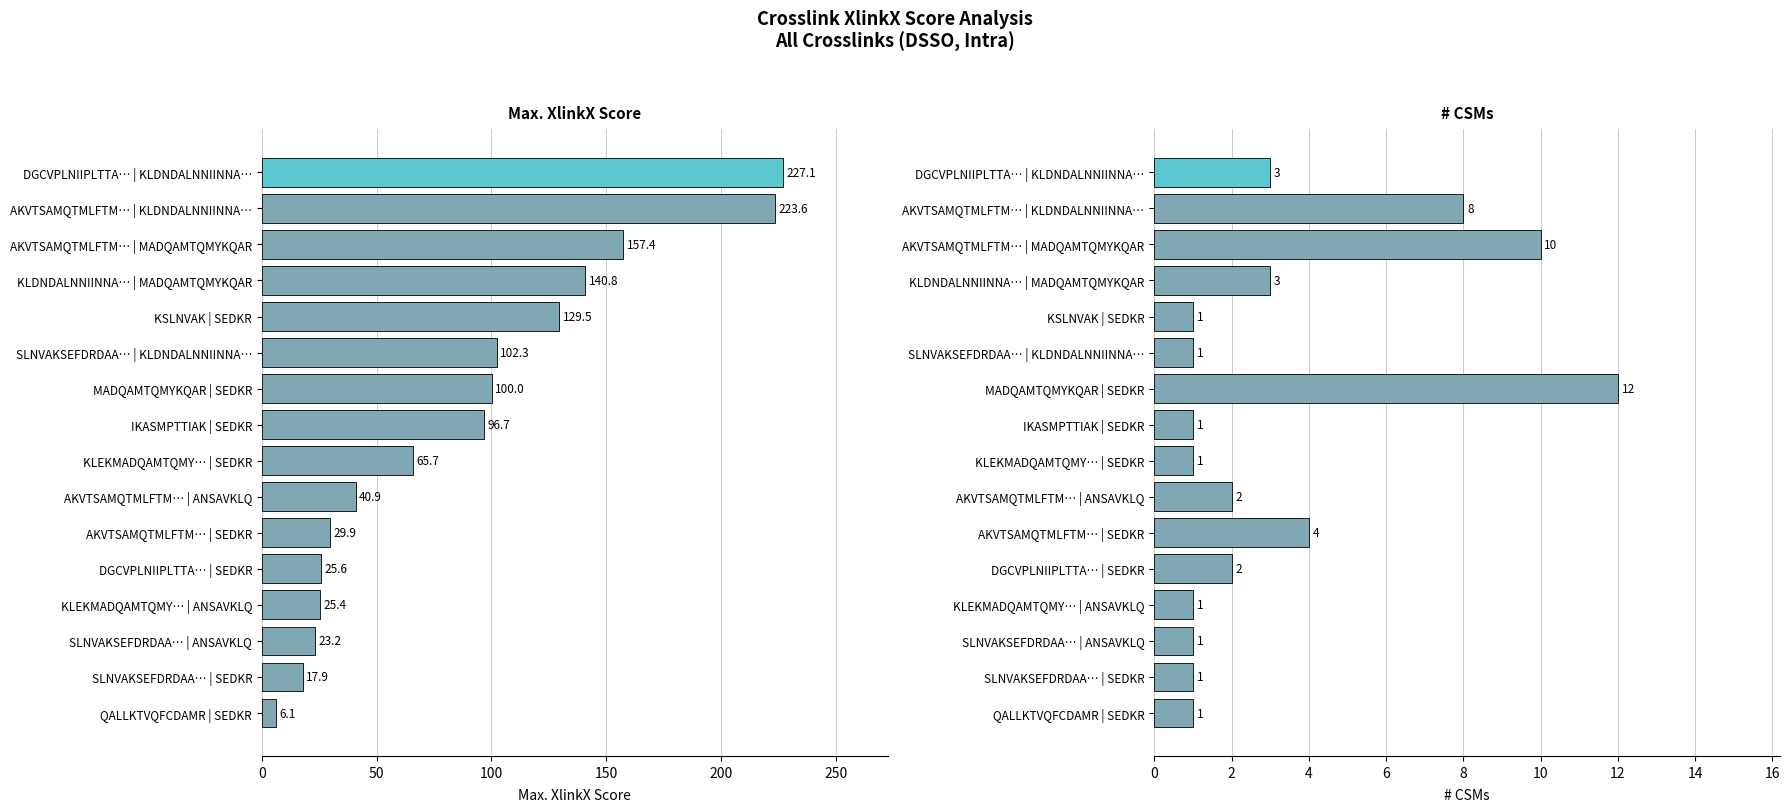

Reading left to right, extract all data points from this chart.

Max. XlinkX Score: 6.1	17.9	23.2	25.4	25.6	29.9	40.9	65.7	96.7	100.0	102.3	129.5	140.8	157.4	223.6	227.1
# CSMs: 1.0	1.0	1.0	1.0	2.0	4.0	2.0	1.0	1.0	12.0	1.0	1.0	3.0	10.0	8.0	3.0